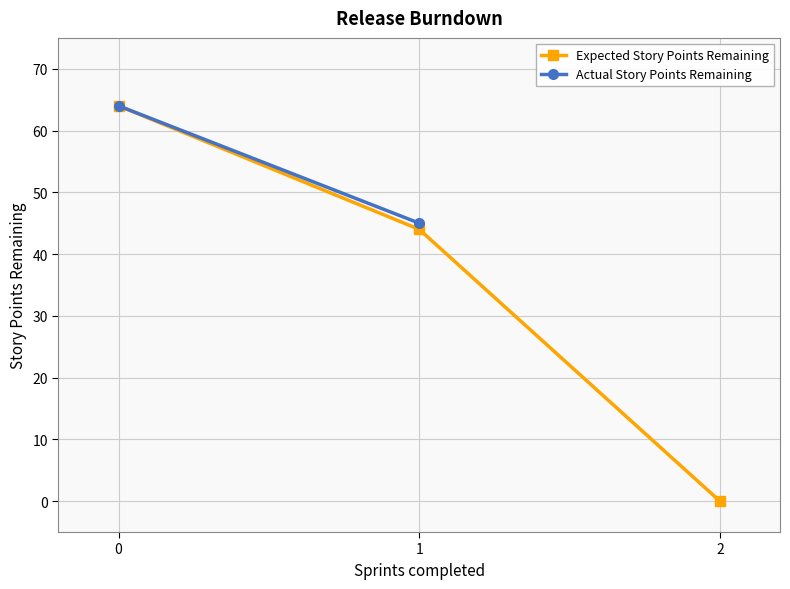

What is the maximum value shown in the chart?

64